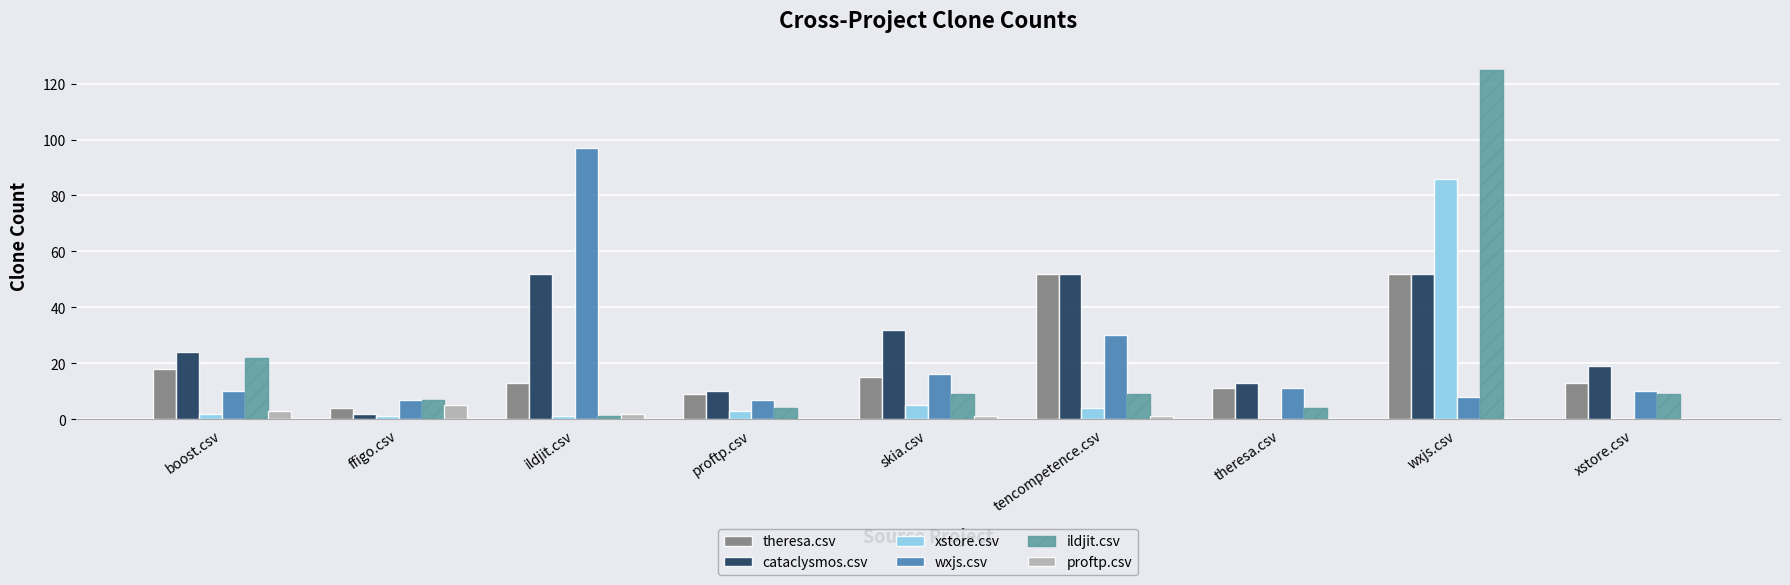

What is the sum of all cataclysmos.csv values?

256